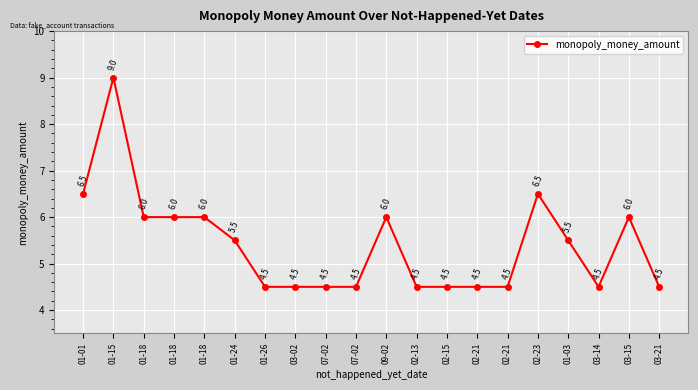

What is the smallest value displayed?

4.5